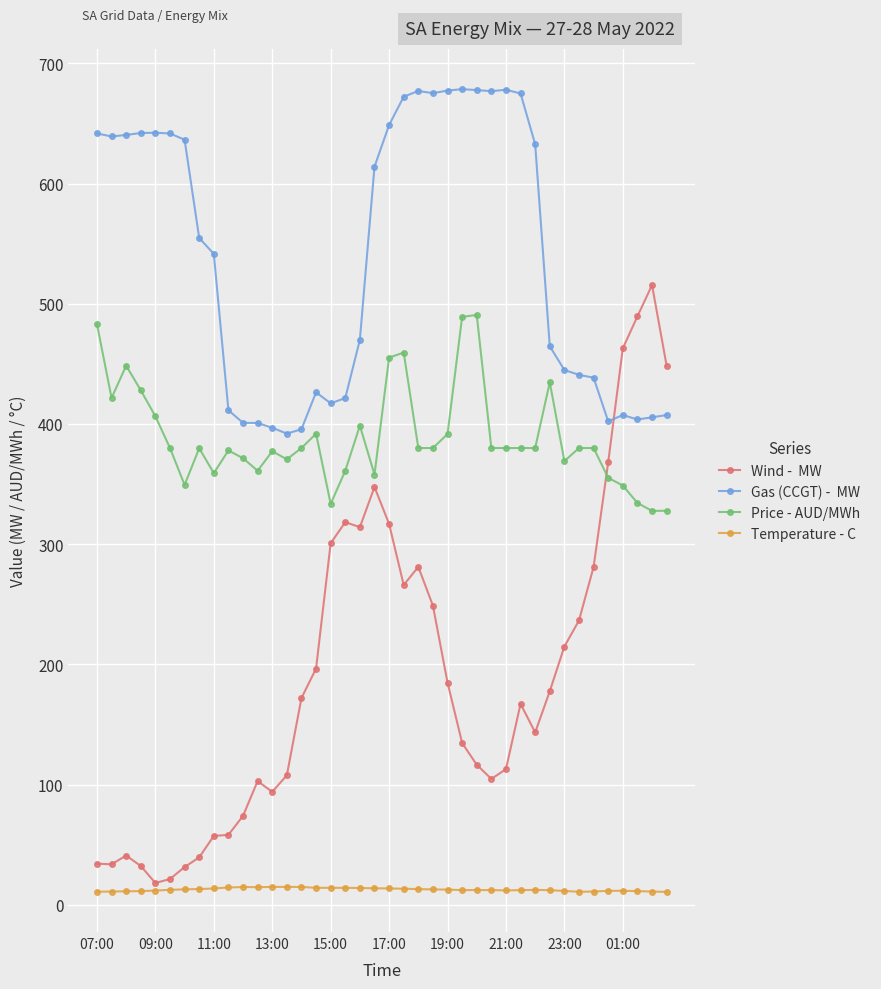

What is the maximum value shown in the chart?

678.5